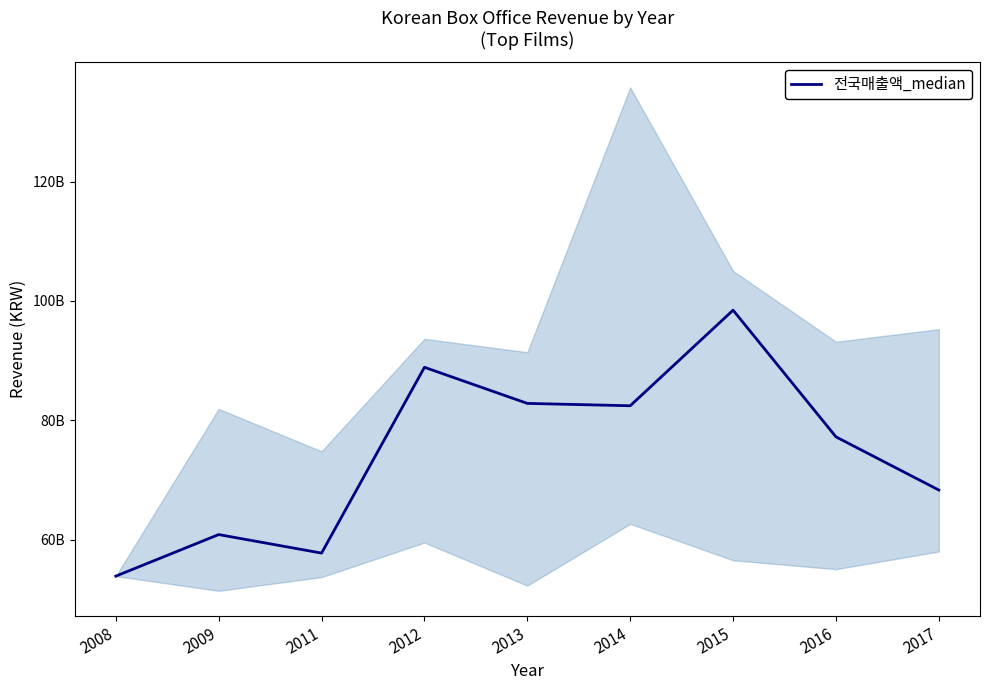

What is the sum of the values at 2015 and 2017?

166813629213